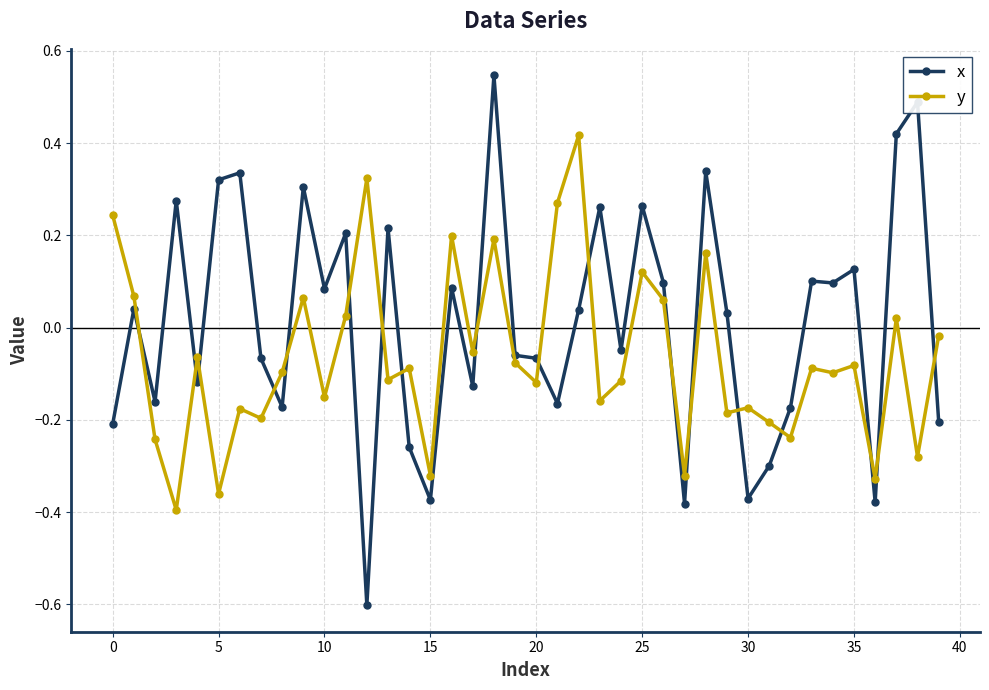

Rank the series by their average value, from lowest to highest.

y, x